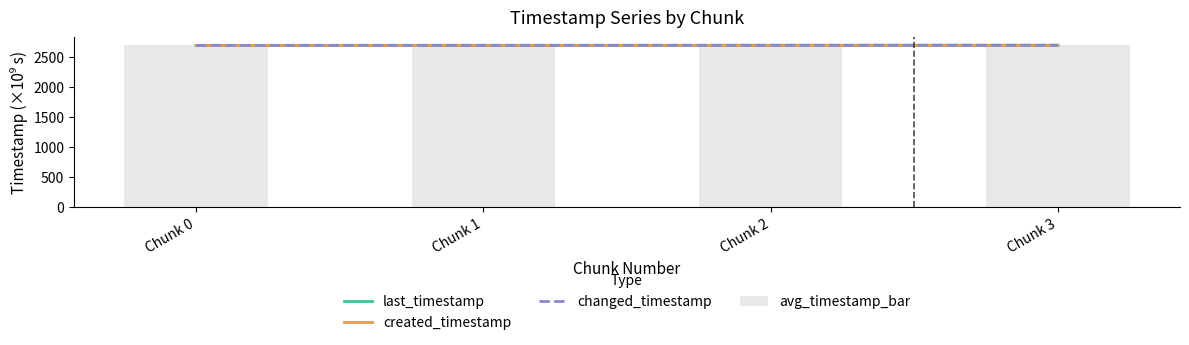

What is the spread (max minus min) of values at Chunk 3?

0.3